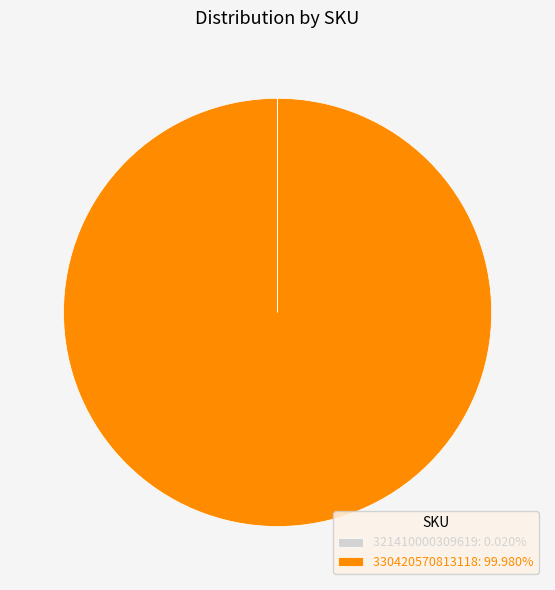

What is the largest slice in the pie chart?

330420570813118